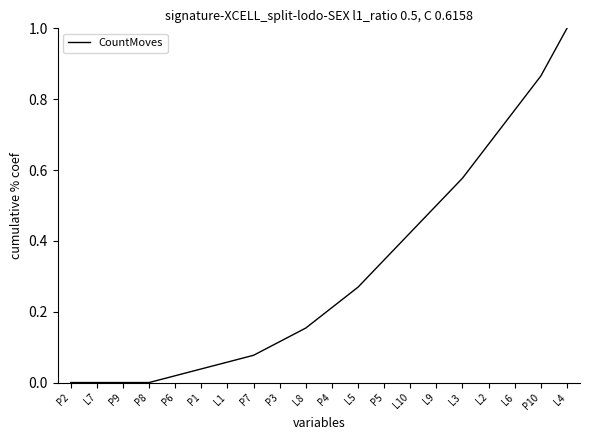

What is the greatest value displayed?

1.0